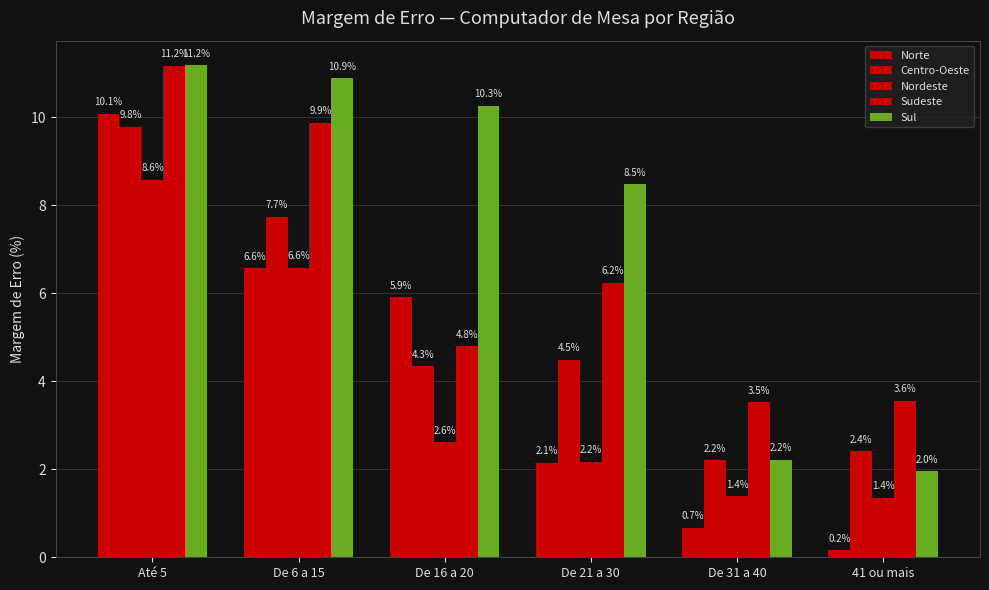

Rank the series at De 31 a 40 from lowest to highest value.

Norte, Nordeste, Centro-Oeste, Sul, Sudeste